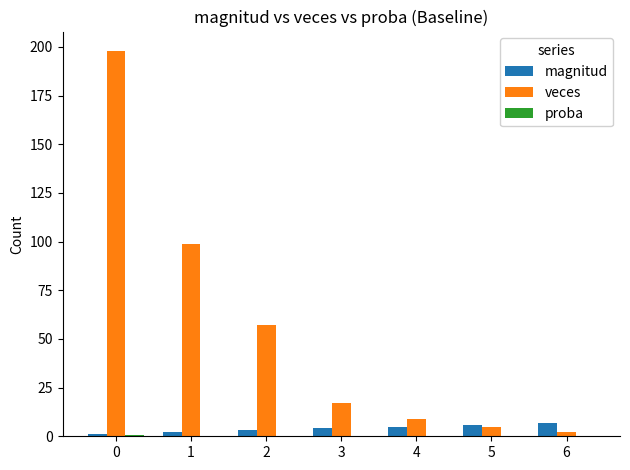

What is the maximum value shown in the chart?

198.0